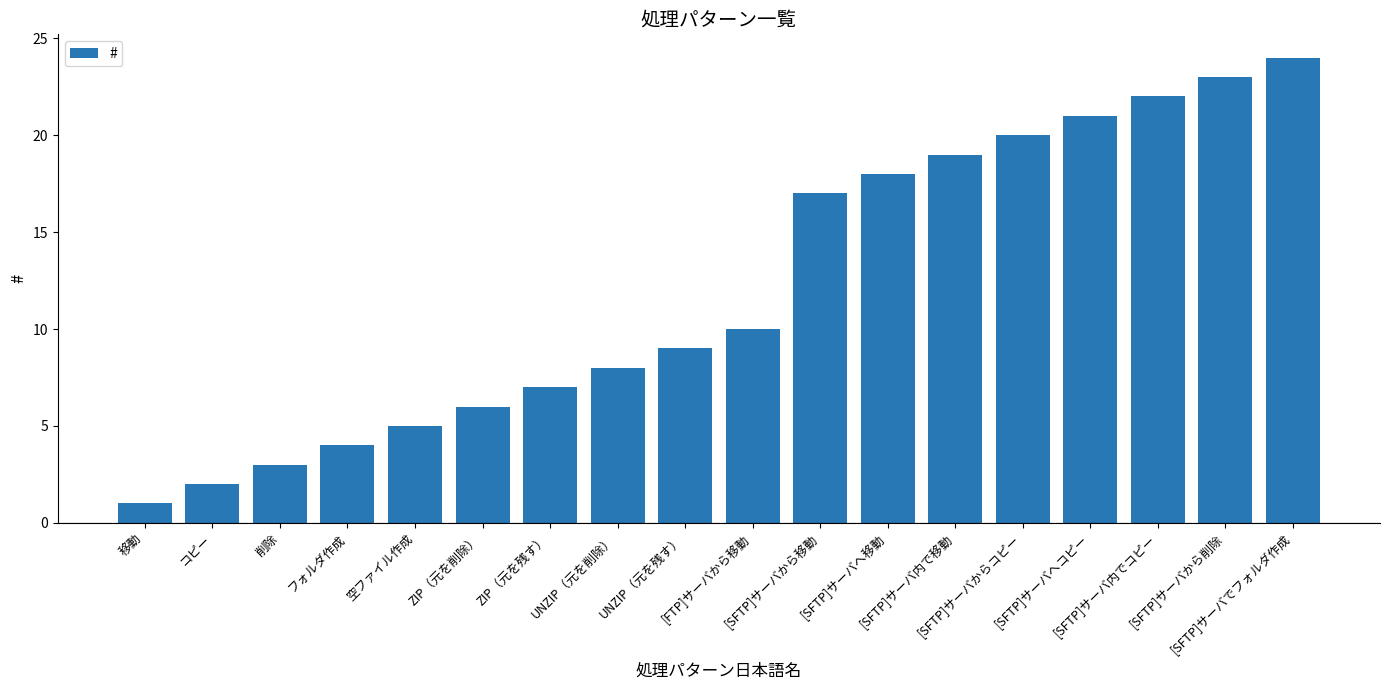

Reading right to left, what are all the values shown in this chart?

[SFTP]サーバでフォルダ作成=24	[SFTP]サーバから削除=23	[SFTP]サーバ内でコピー=22	[SFTP]サーバへコピー=21	[SFTP]サーバからコピー=20	[SFTP]サーバ内で移動=19	[SFTP]サーバへ移動=18	[SFTP]サーバから移動=17	[FTP]サーバから移動=10	UNZIP（元を残す）=9	UNZIP（元を削除）=8	ZIP（元を残す）=7	ZIP（元を削除）=6	空ファイル作成=5	フォルダ作成=4	削除=3	コピー=2	移動=1